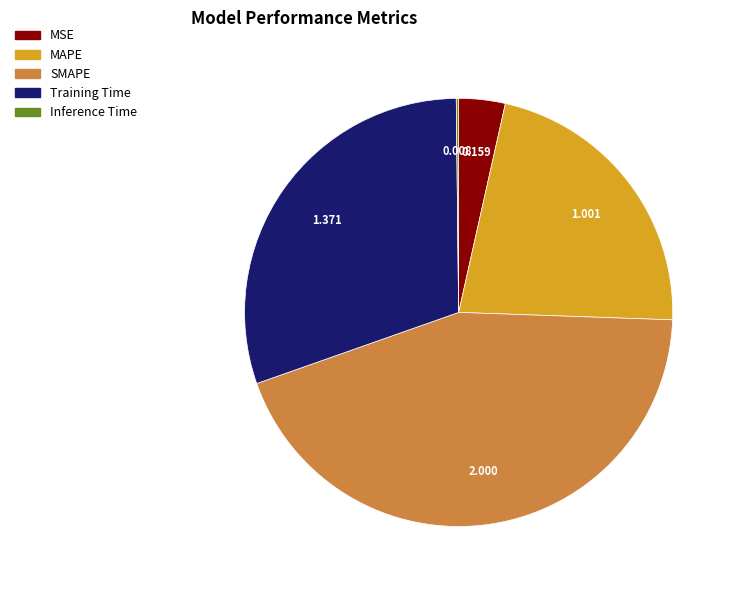

Does MAPE represent more than half of the total?

No